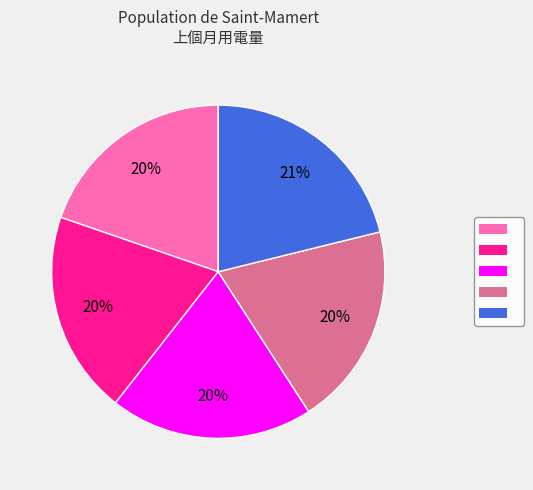

Is there any slice that represents more than half of the pie?

No